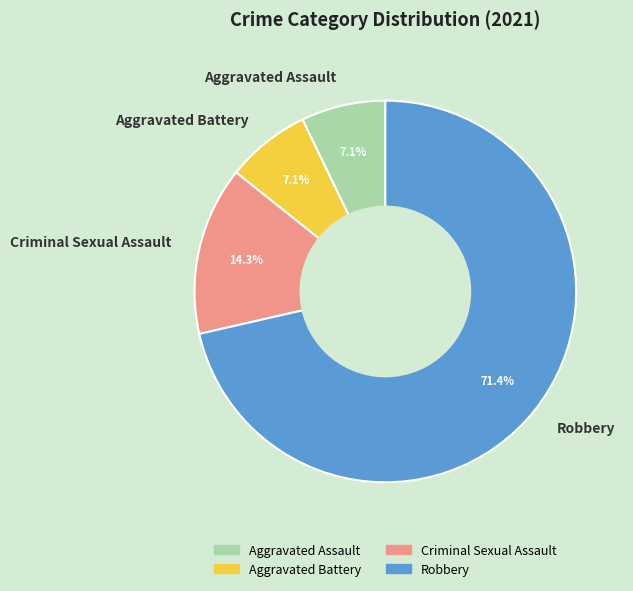

To the nearest percent, what portion does Robbery represent?

71%